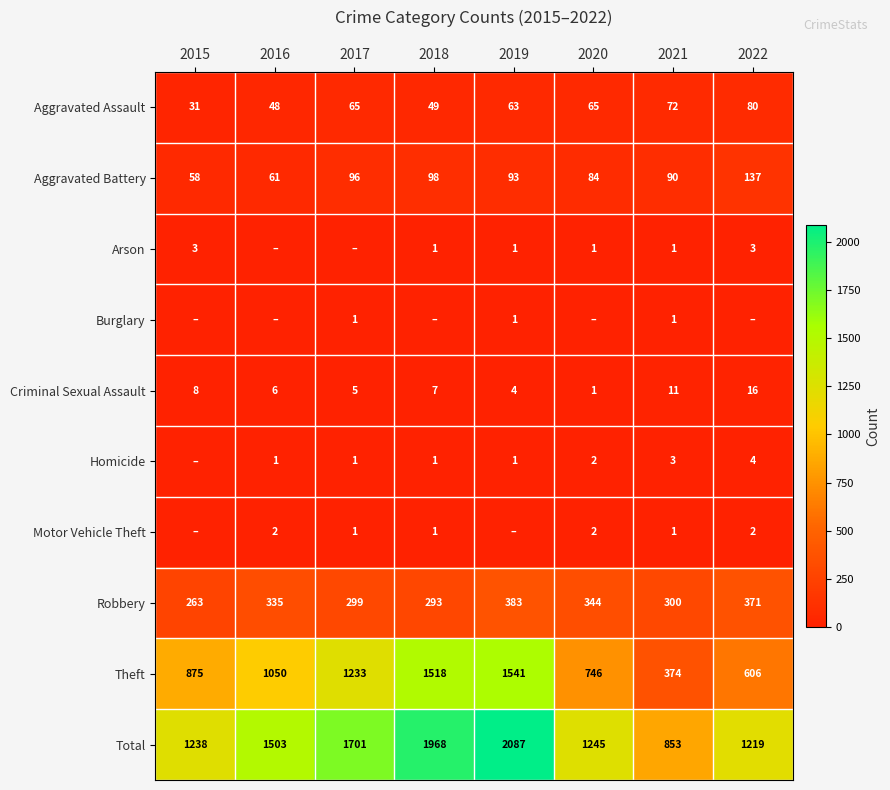

At which label is Theft closest to 957?

2015